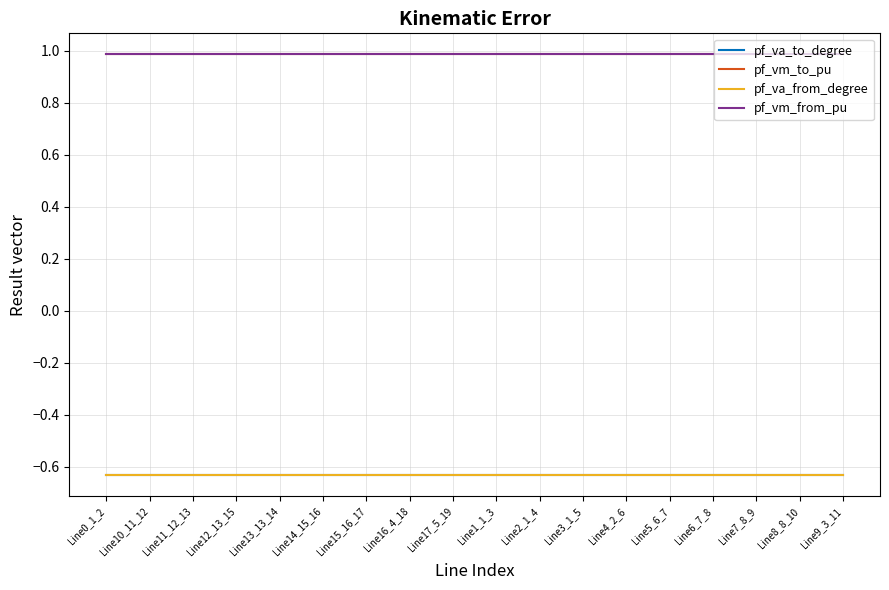

At which label is pf_va_from_degree closest to 0?

Line15_16_17